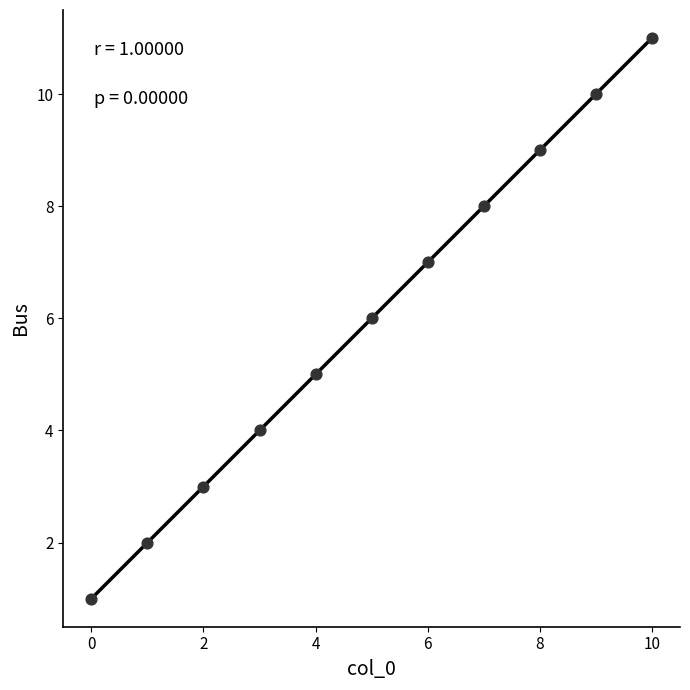

What is the average Y value?

6